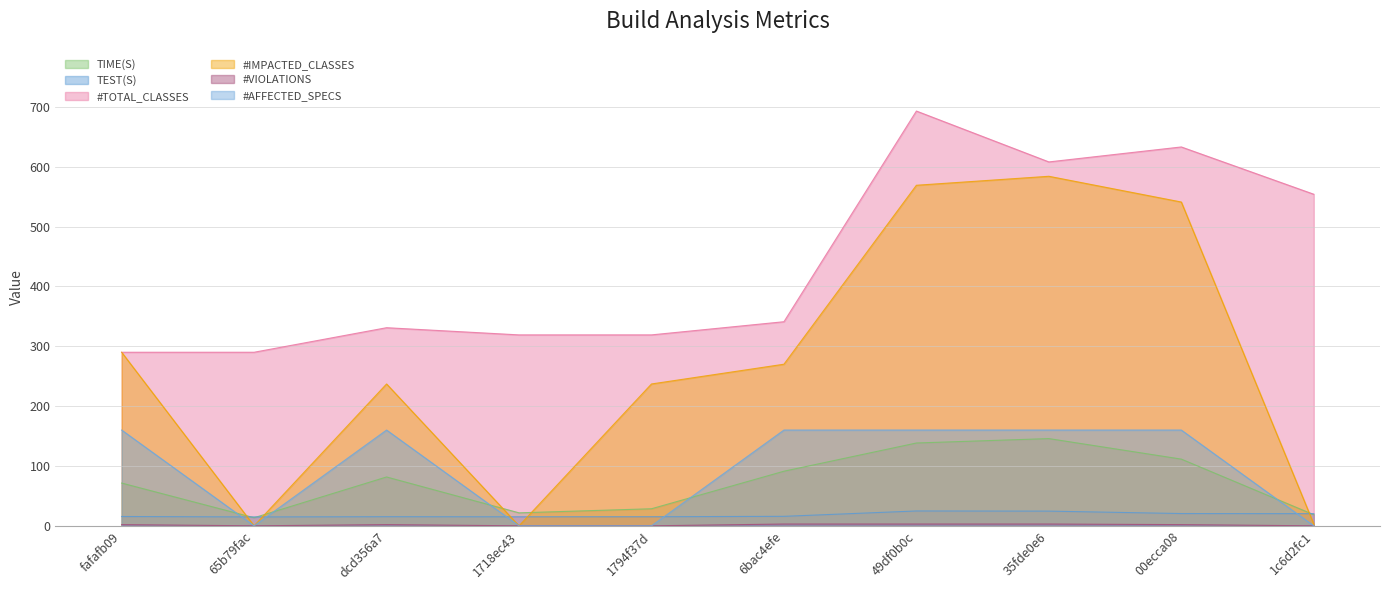

What is the value of the TIME(S) point at the 3rd from the left?

81.6